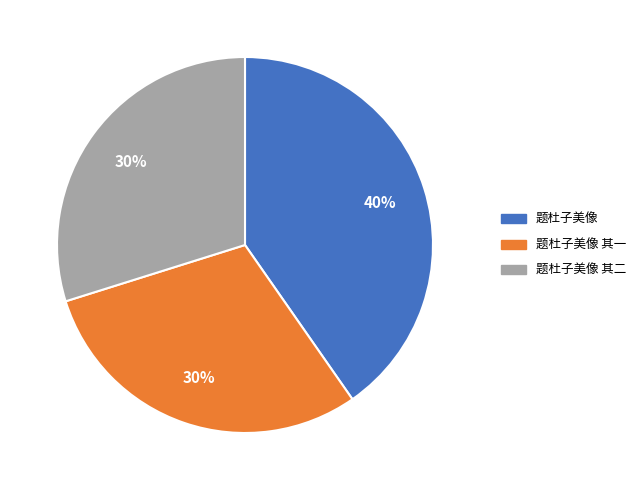

Does any single category account for the majority?

No